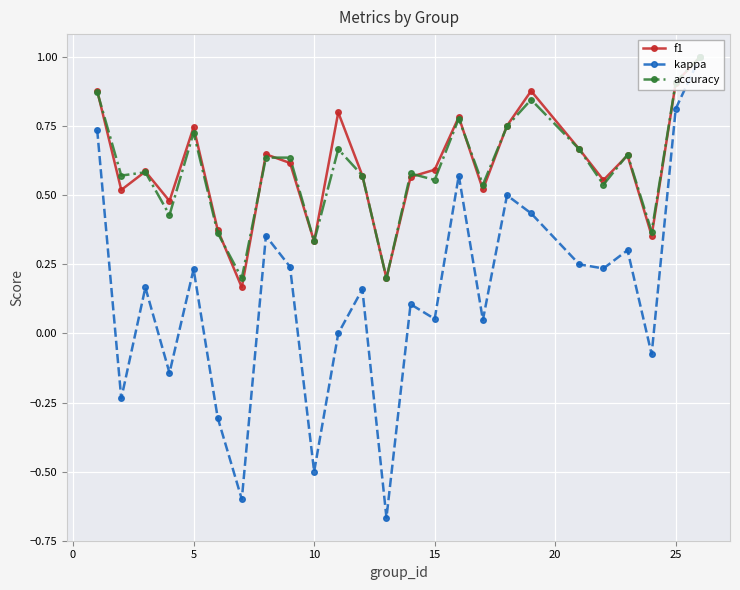

What is the value of the kappa point at the 7th from the left?

-0.6